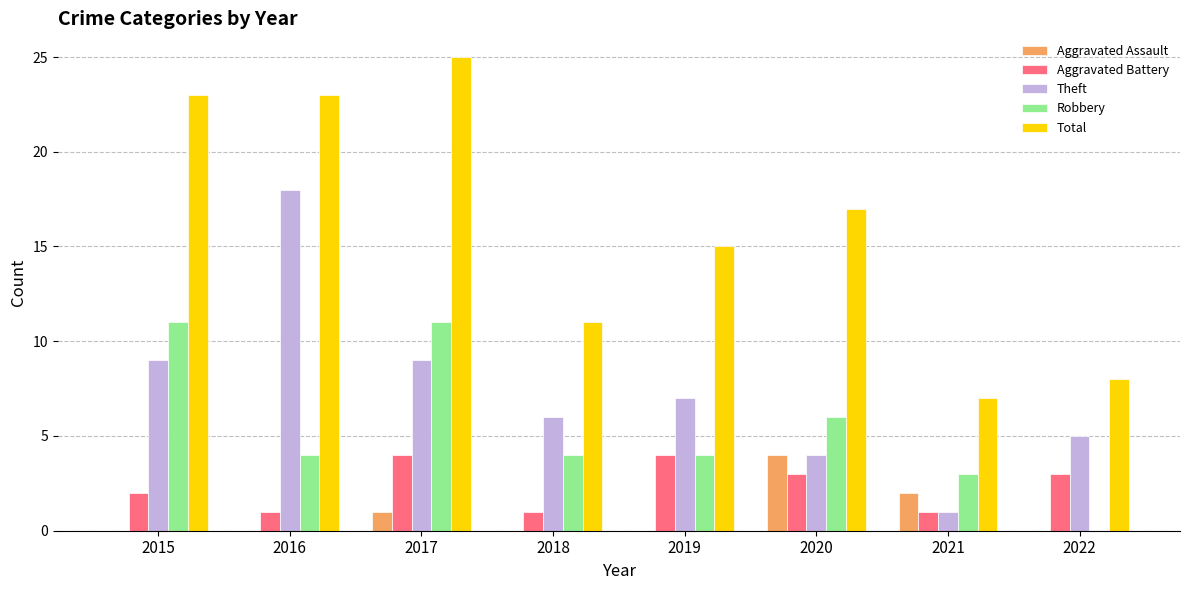

How many groups of bars are there?

8